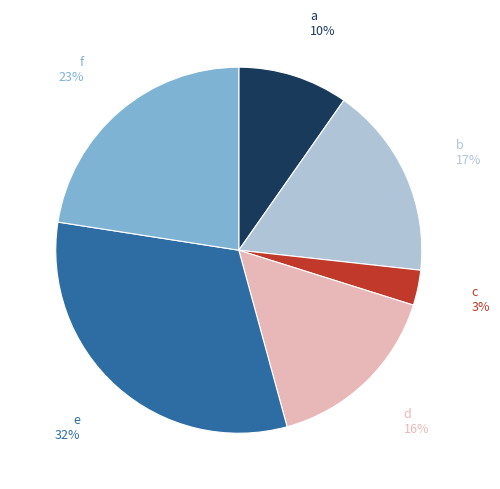

Does e account for over 50% of the chart?

No